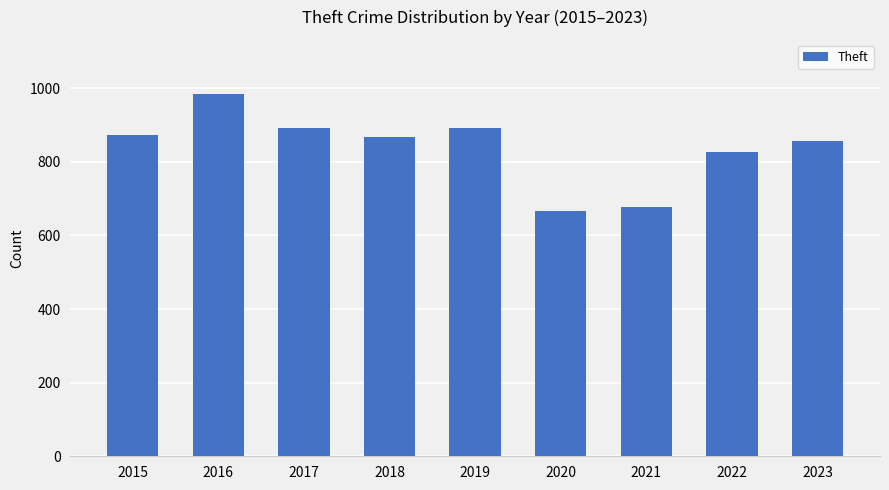

True or false: the data shows 874 at 2015.

True